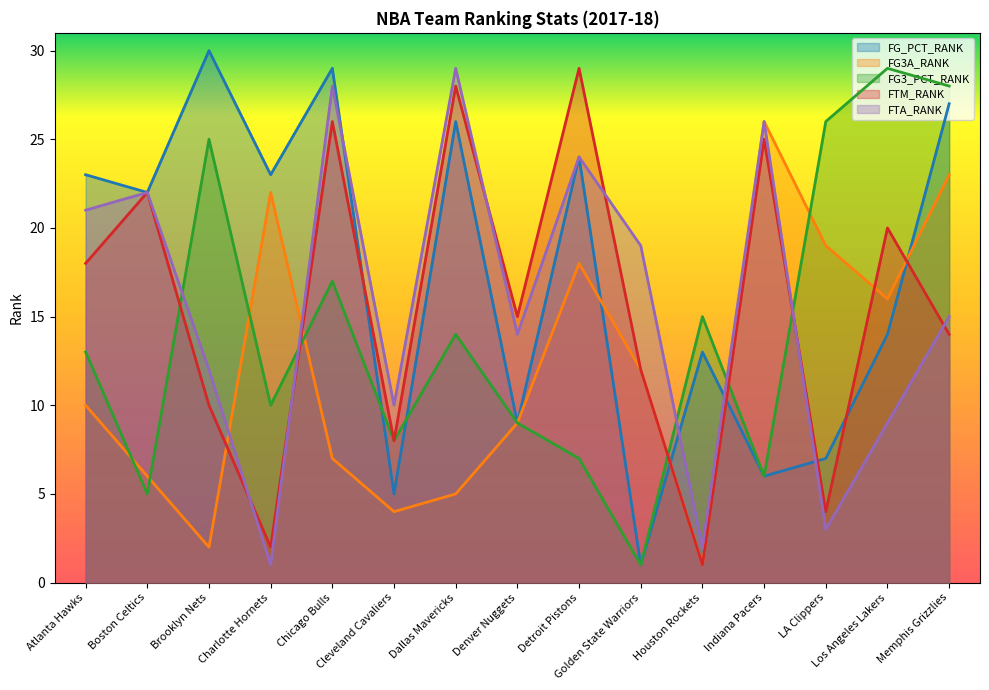

What position from the left is Denver Nuggets?

8